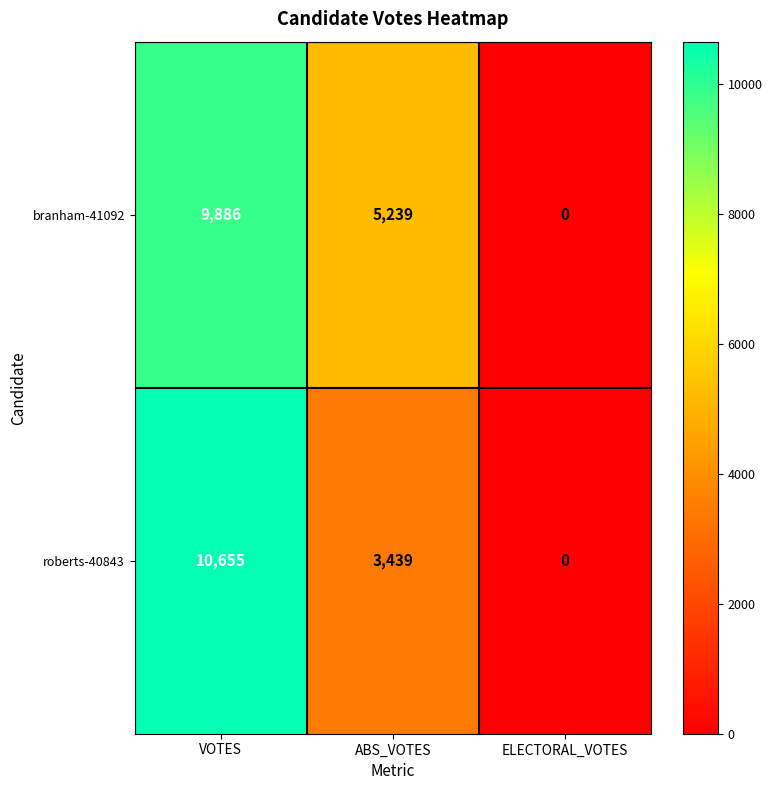

What is the difference between the second highest and minimum values in the roberts-40843 series?

3439